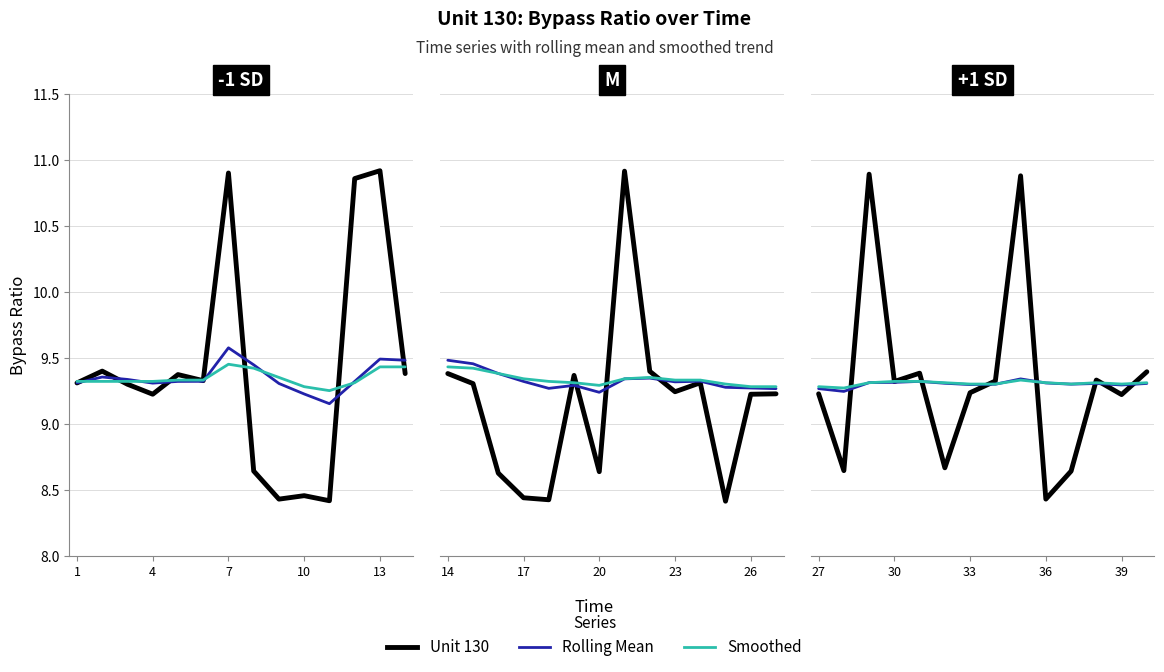

Is this an area chart (filled region under the line)?

No